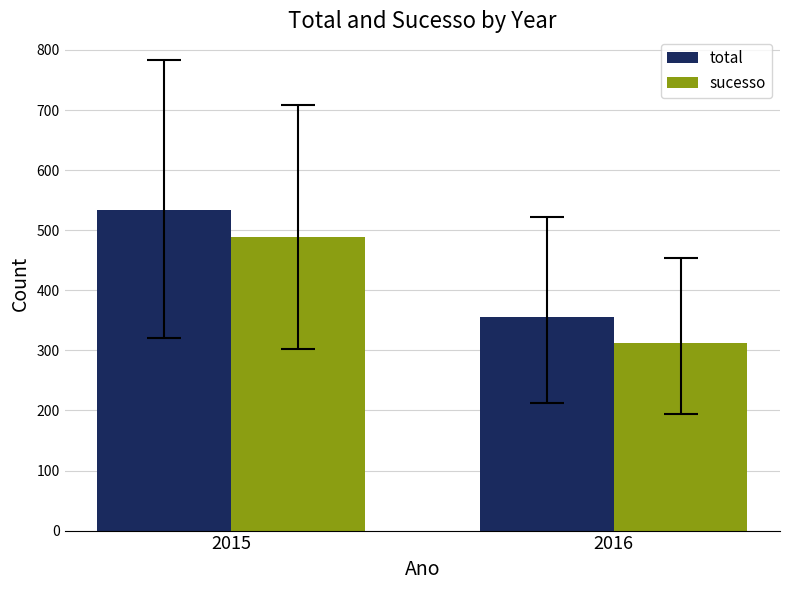

Reading left to right, what are all the values shown in this chart?

total: 2015=533	2016=355
sucesso: 2015=488	2016=313